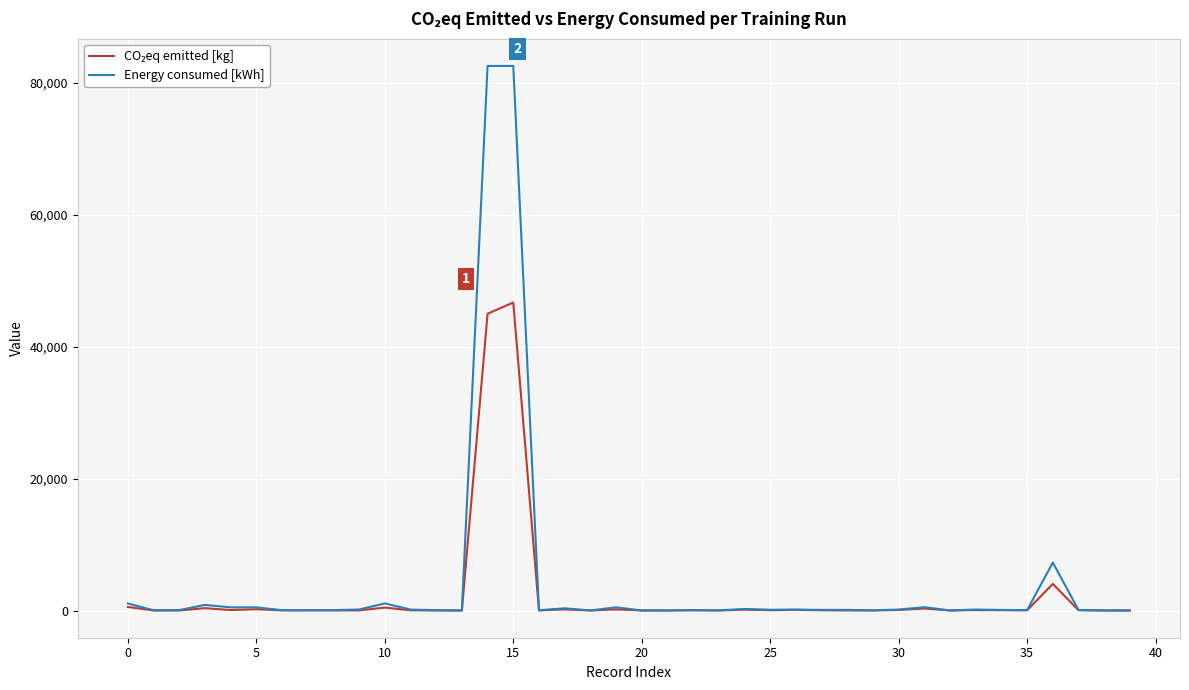

What is the highest value of the Energy consumed [kWh] series?

82575.4